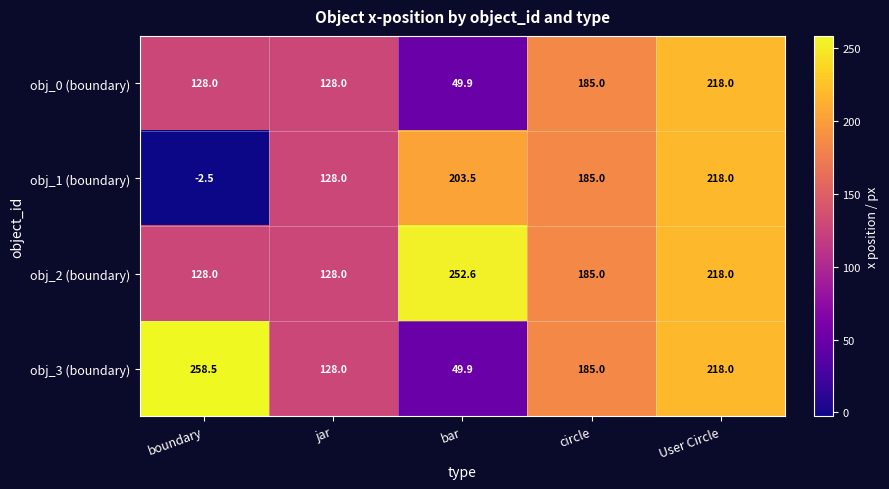

Is the value of obj_3 (boundary) at jar greater than the value of obj_1 (boundary) at User Circle?

No